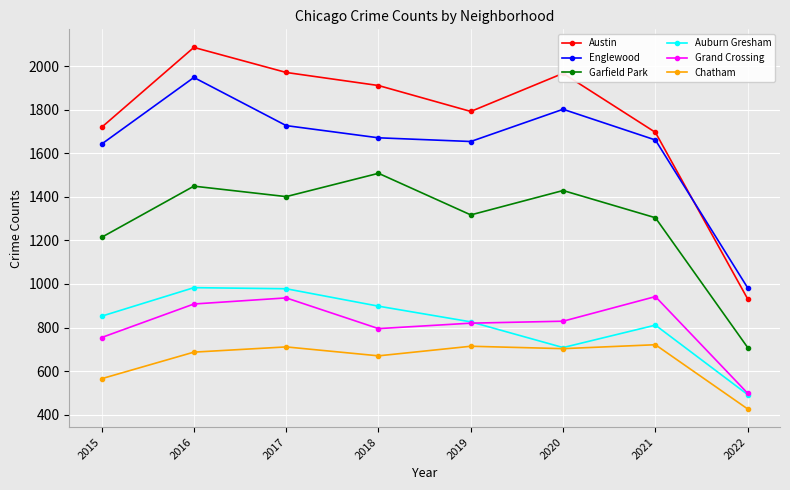

What are all the series names shown in the legend?

Austin, Englewood, Garfield Park, Auburn Gresham, Grand Crossing, Chatham